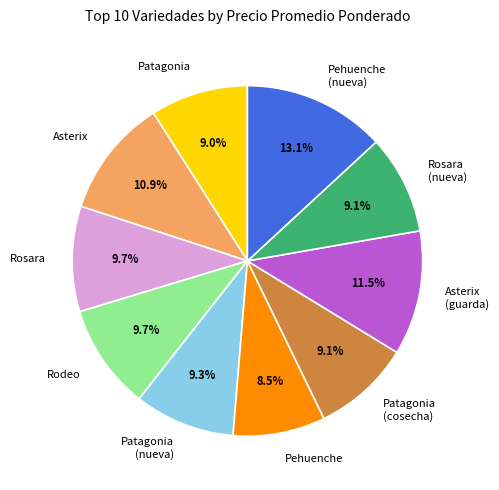

Which slice is the smallest?

Pehuenche